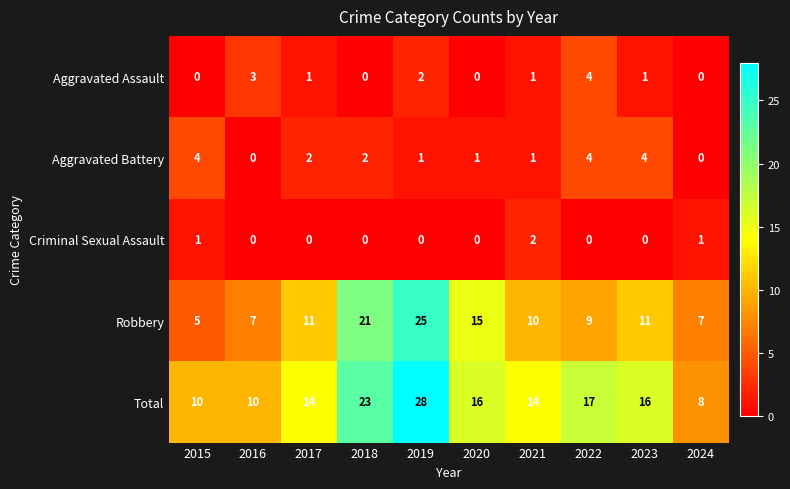

What is the lowest value of the Total series?

8